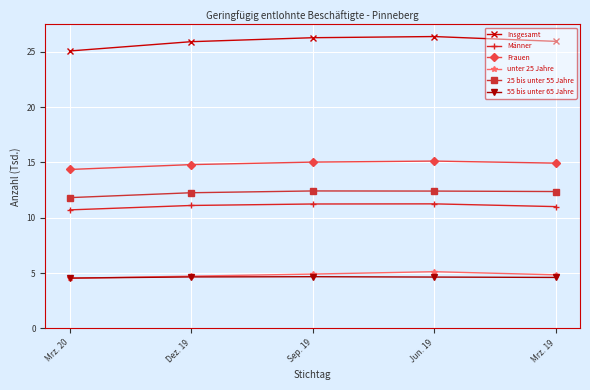

True or false: unter 25 Jahre has a value of 1.1 at Dez. 19.

False